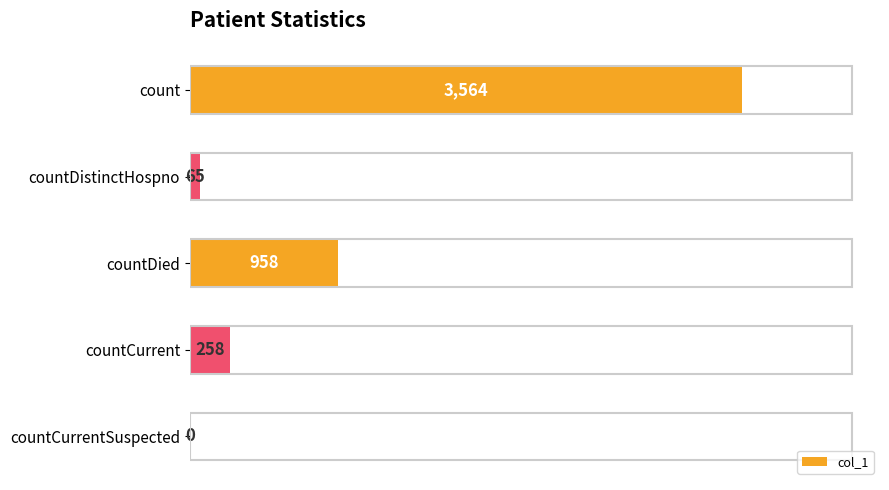

Where is the data nearest to the value 1782?

countDied